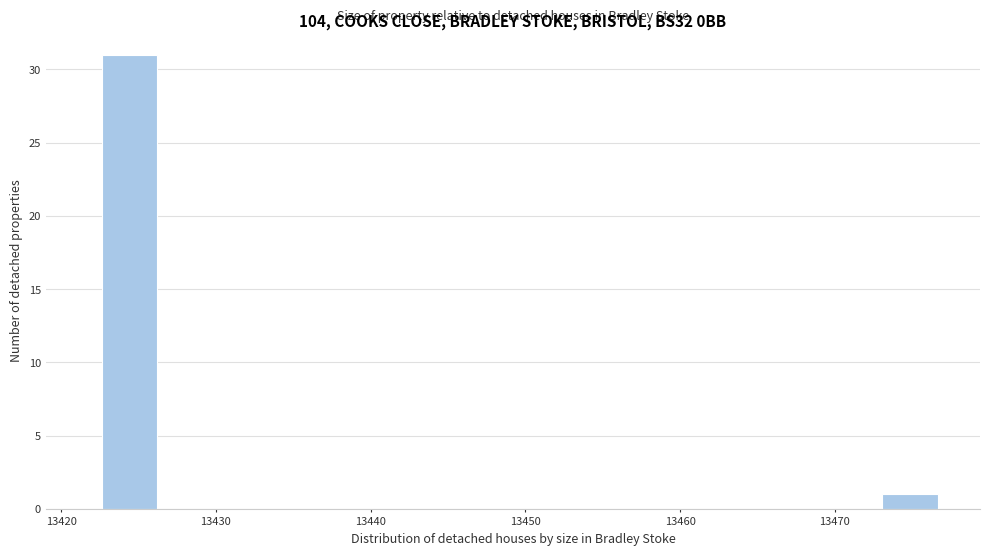

Around what value on the x-axis is the tallest bar? Give the approximate position of its centre, as read against the axis.

13424